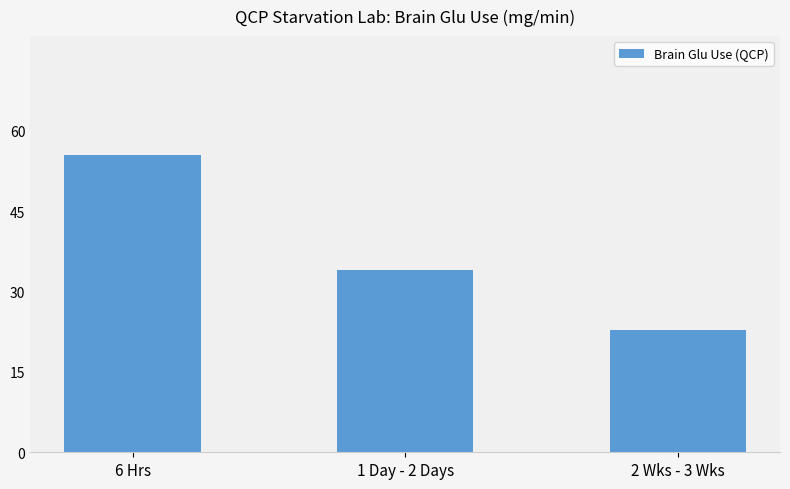

The chart shows a value of 34.0 at 1 Day - 2 Days. True or false?

True